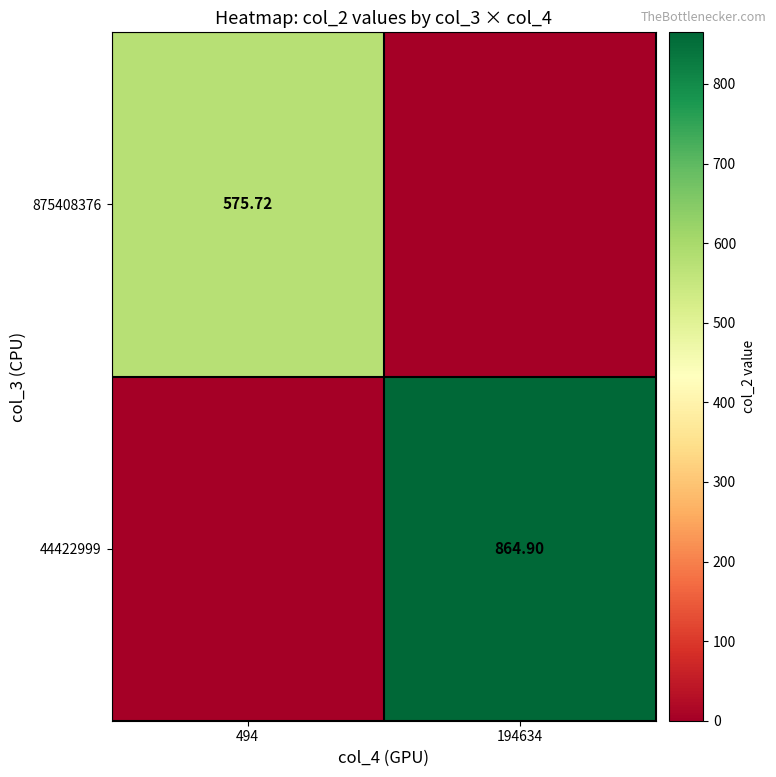

What is the sum of the 875408376 values at 494 and 194634?

575.7